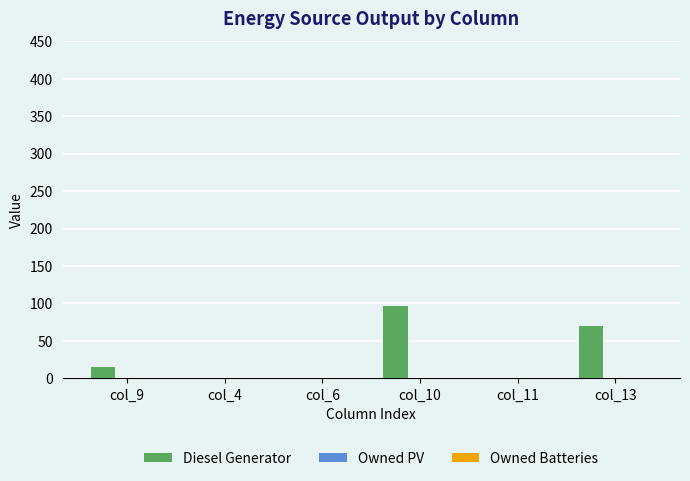

Reading left to right, list all the values displayed in this chart.

col_9=15	col_4=0	col_6=0	col_10=97	col_11=0	col_13=70